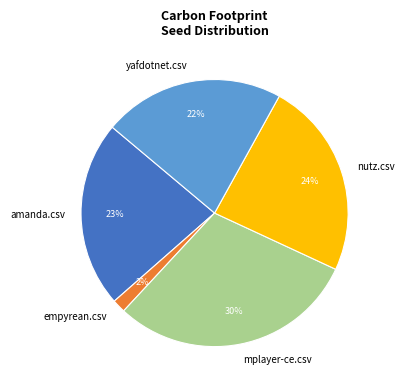

Rank the categories by value from highest to lowest.

mplayer-ce.csv, nutz.csv, amanda.csv, yafdotnet.csv, empyrean.csv